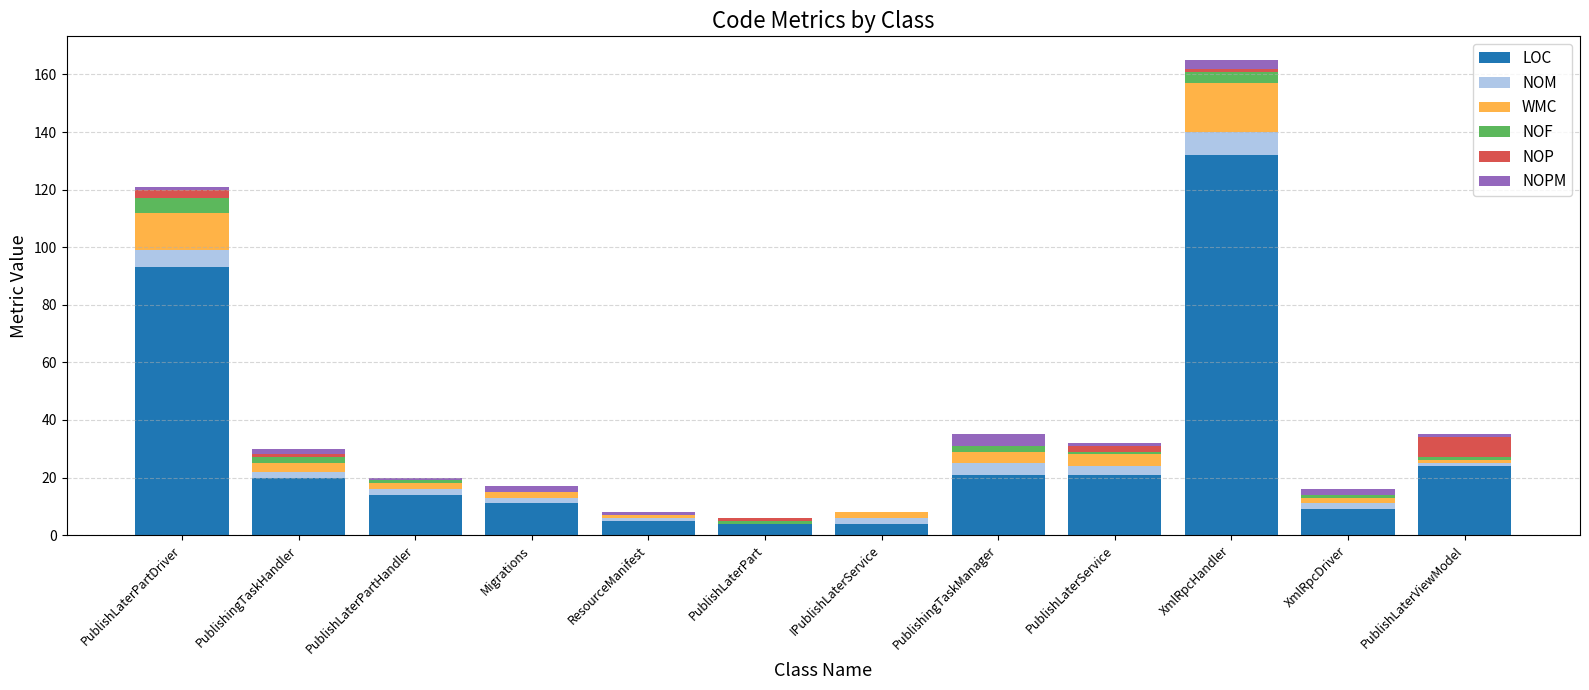

At which category is the sum across all series the highest?

XmlRpcHandler